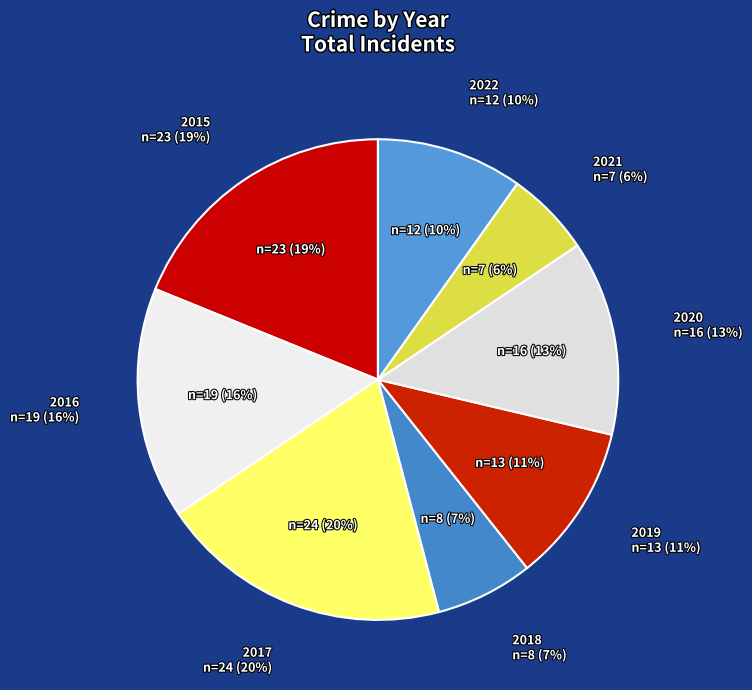

How many slices are in this pie chart?

8